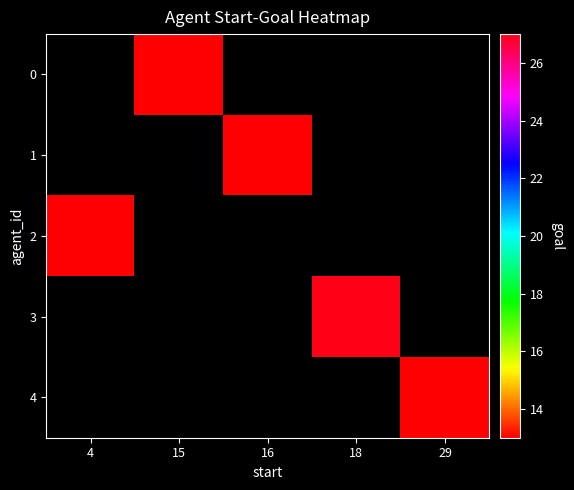

List the series in order of their peak value, highest first.

0, 1, 2, 3, 4